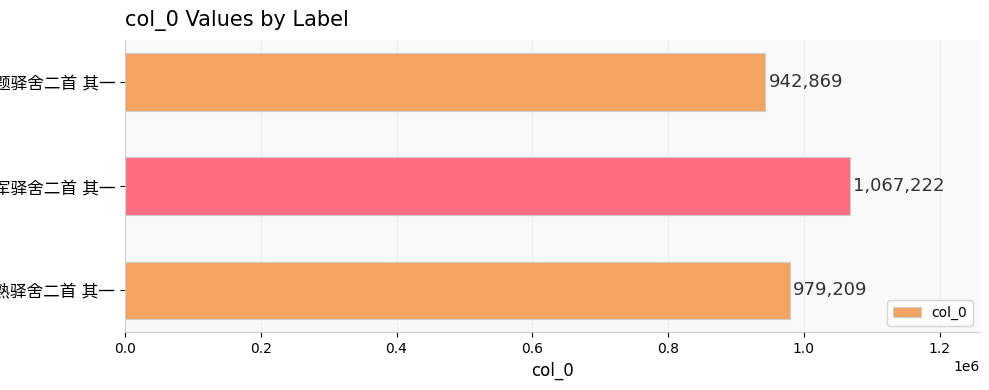

What is the difference between the maximum and minimum values?

124353